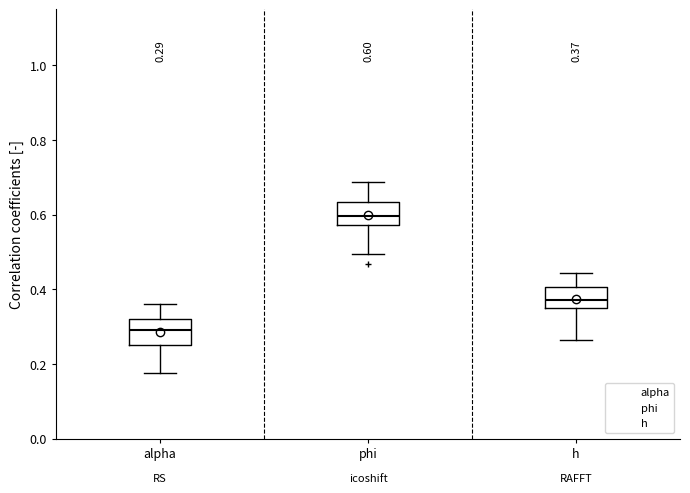

Which box's median line is the highest?

phi